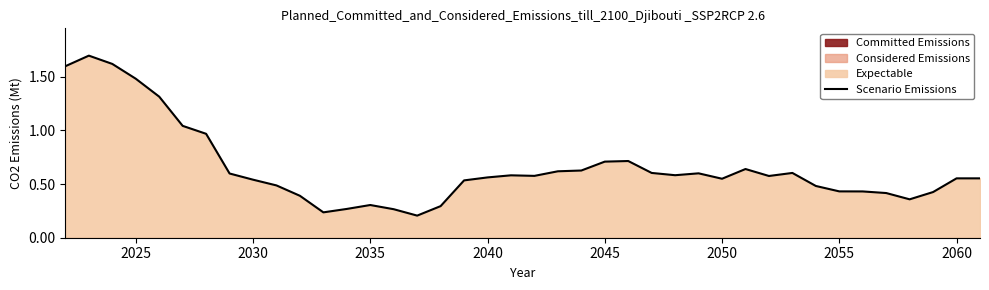

What is the difference between the maximum and minimum values?

1.5